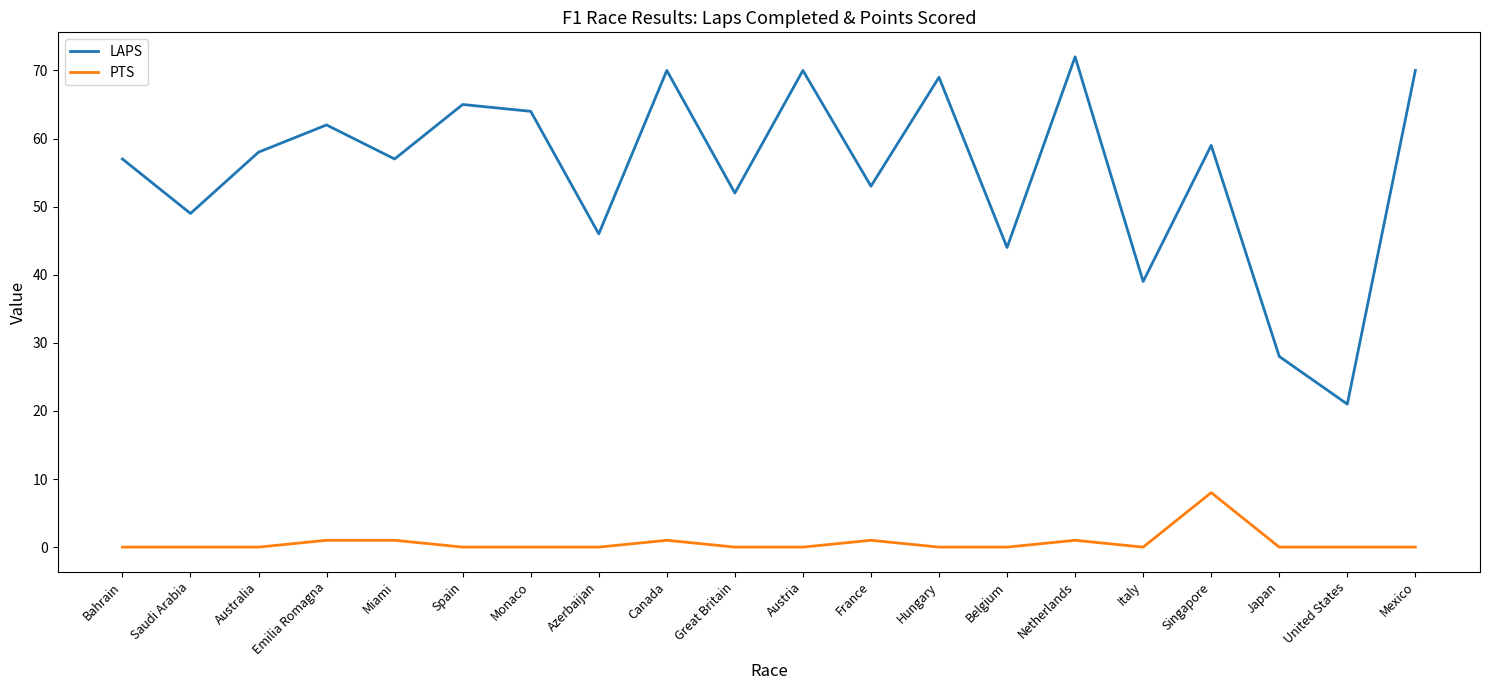

Reading right to left, what are all the values shown in this chart?

LAPS: 70	21	28	59	39	72	44	69	53	70	52	70	46	64	65	57	62	58	49	57
PTS: 0	0	0	8	0	1	0	0	1	0	0	1	0	0	0	1	1	0	0	0